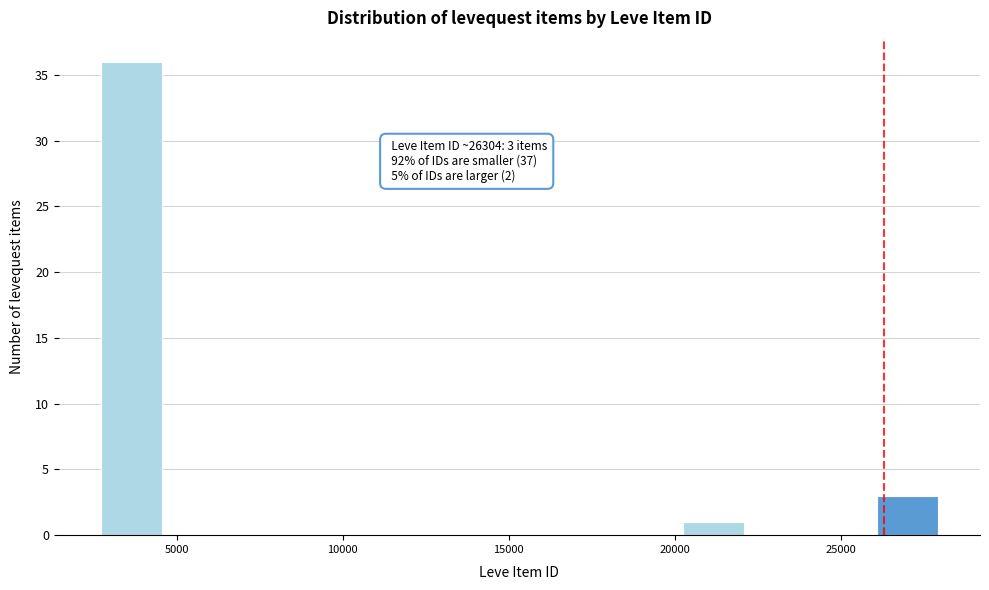

Around what value on the x-axis is the tallest bar? Give the approximate position of its centre, as read against the axis.

3500